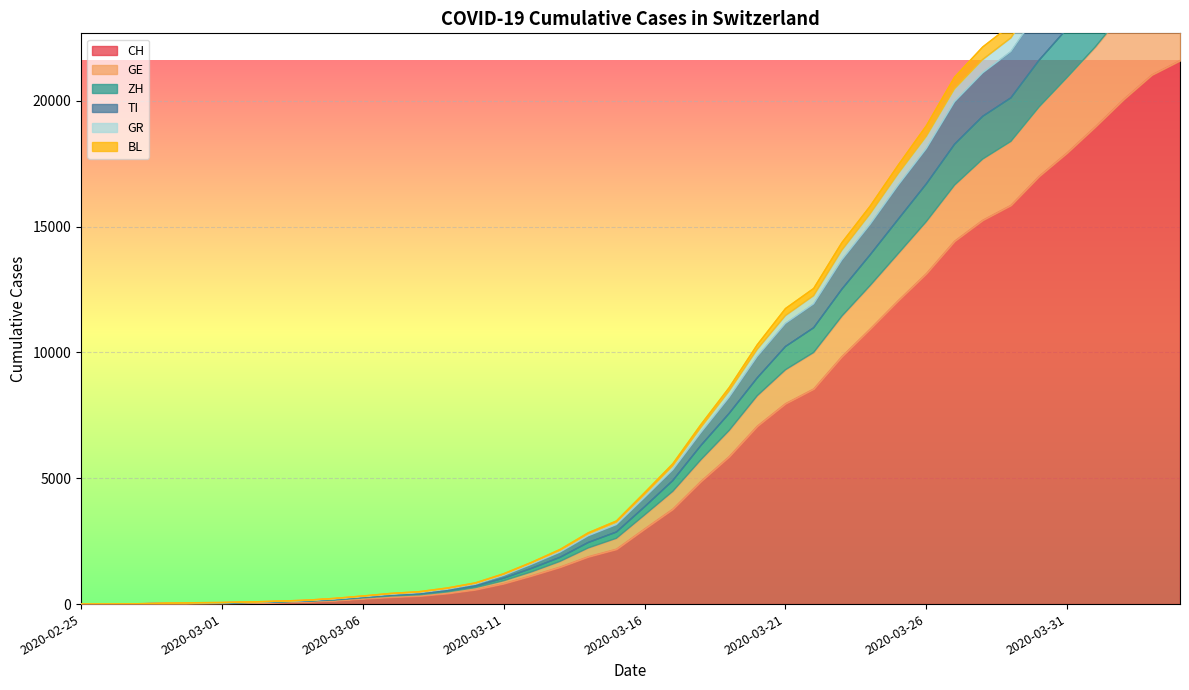

The value of GE at 2020-03-24 is 7521. True or false?

False